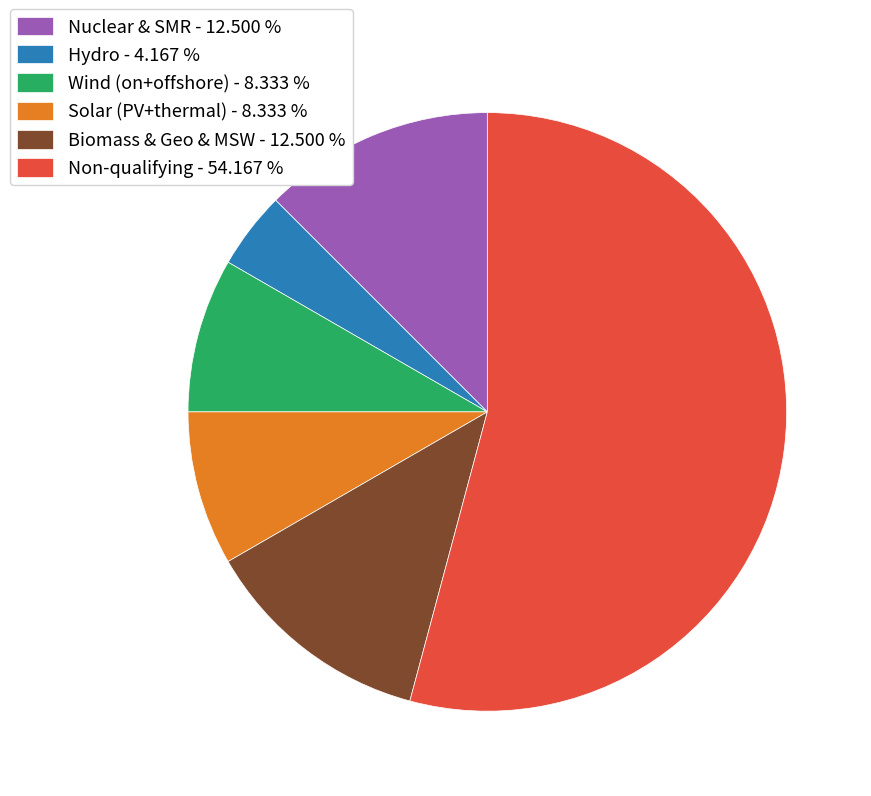

Does Wind (on+offshore) - 8.333 % account for over 50% of the chart?

No